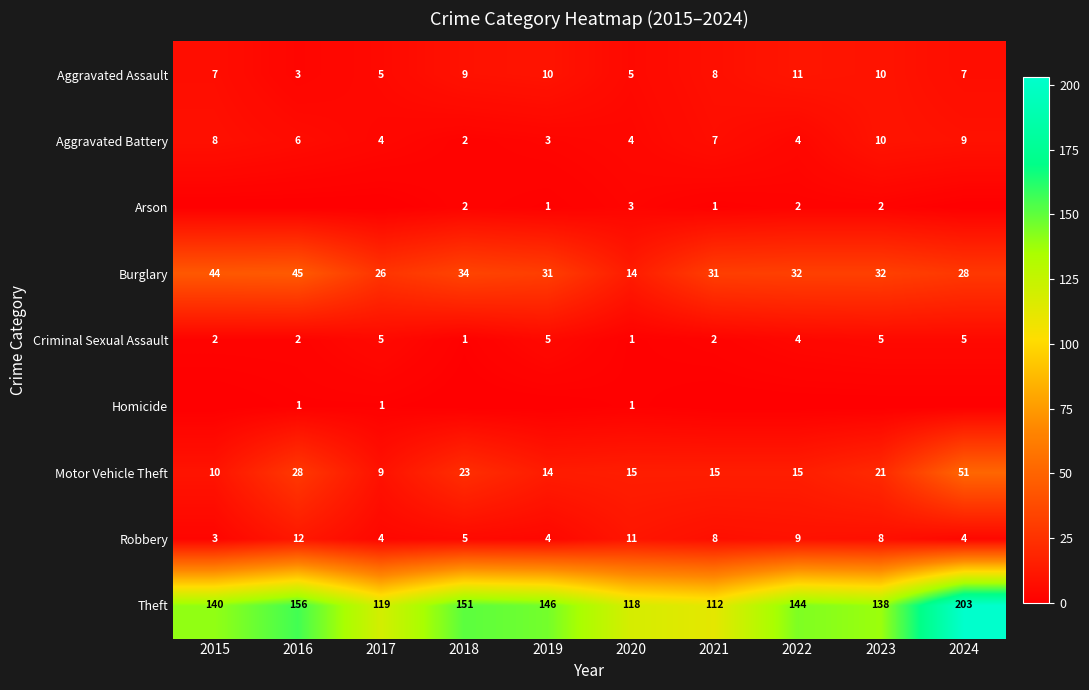

At which label is Burglary closest to 29?

2024